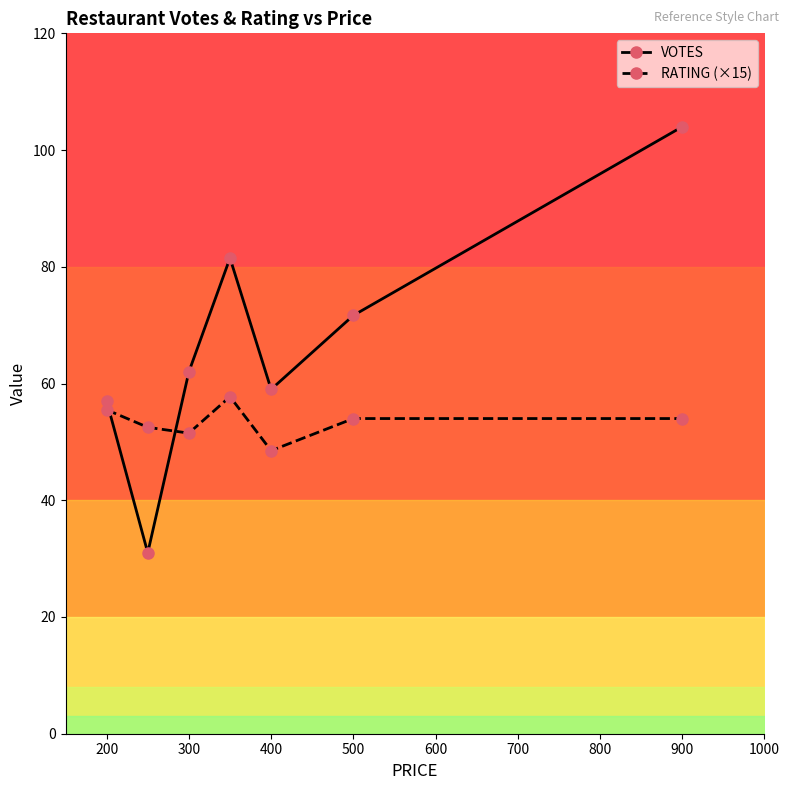

List the series in order of their peak value, lowest first.

RATING (×15), VOTES